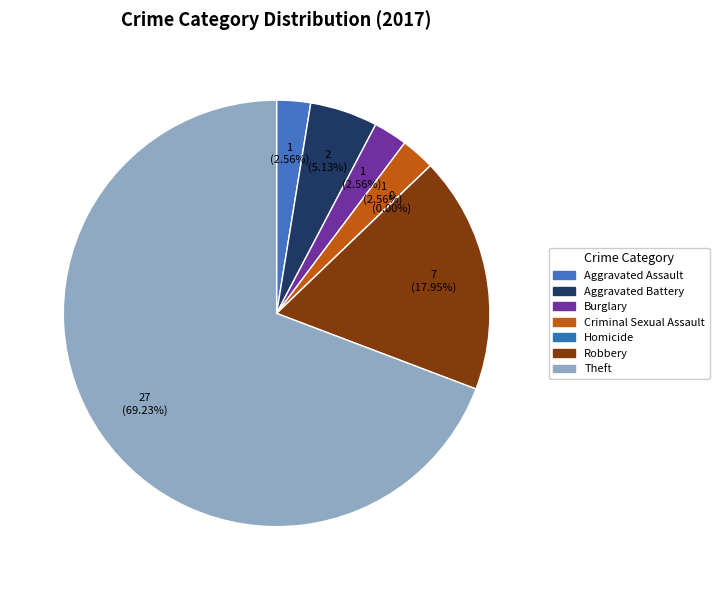

Is there any slice that represents more than half of the pie?

Yes